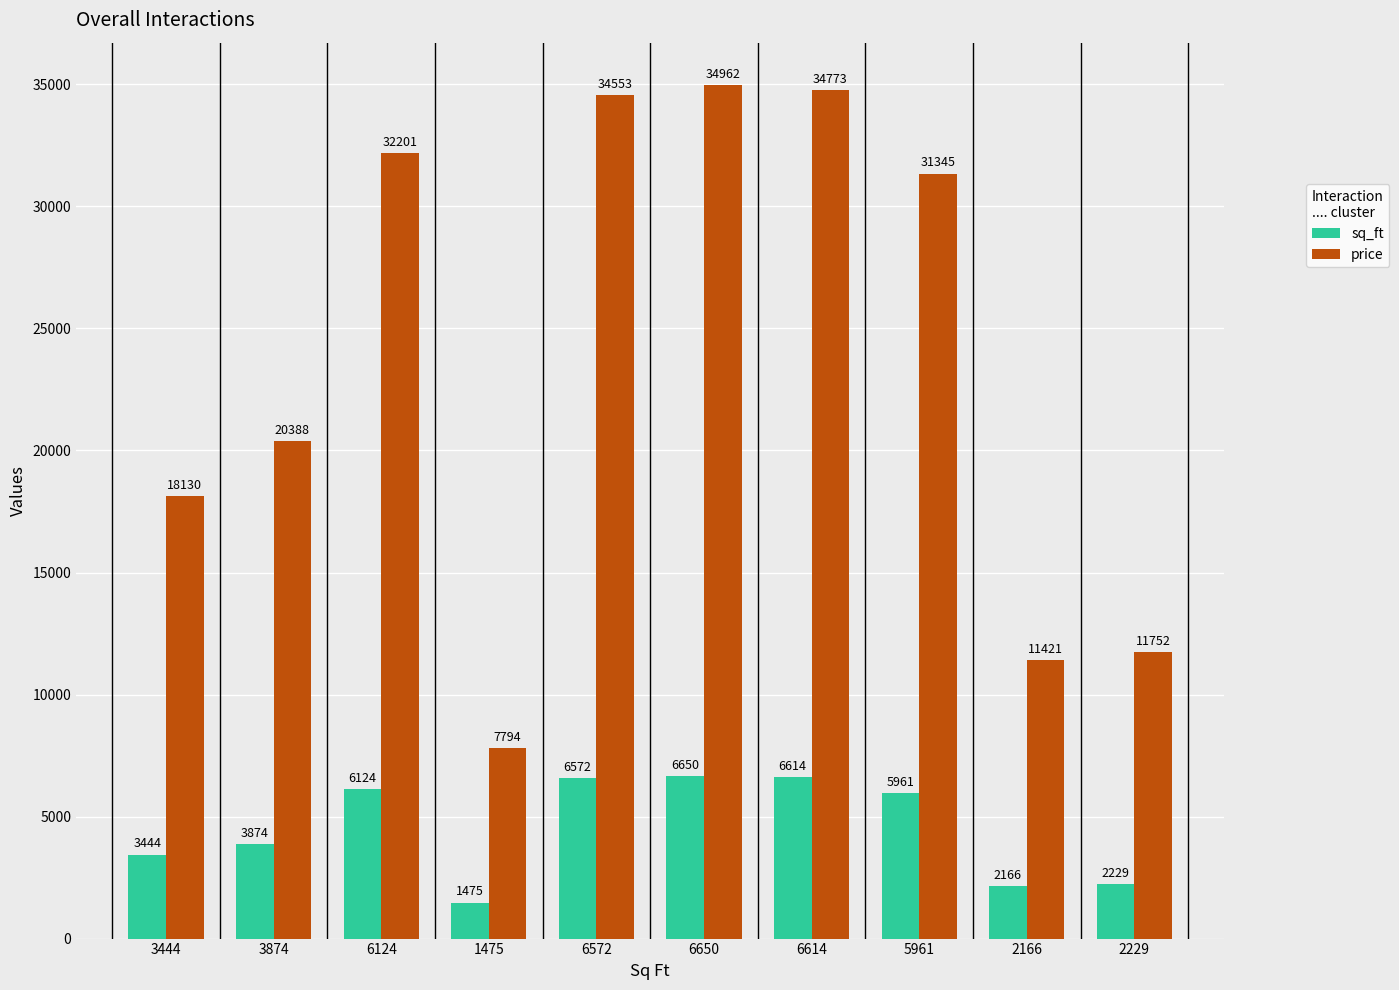

What is the highest value of the price series?

34962.5